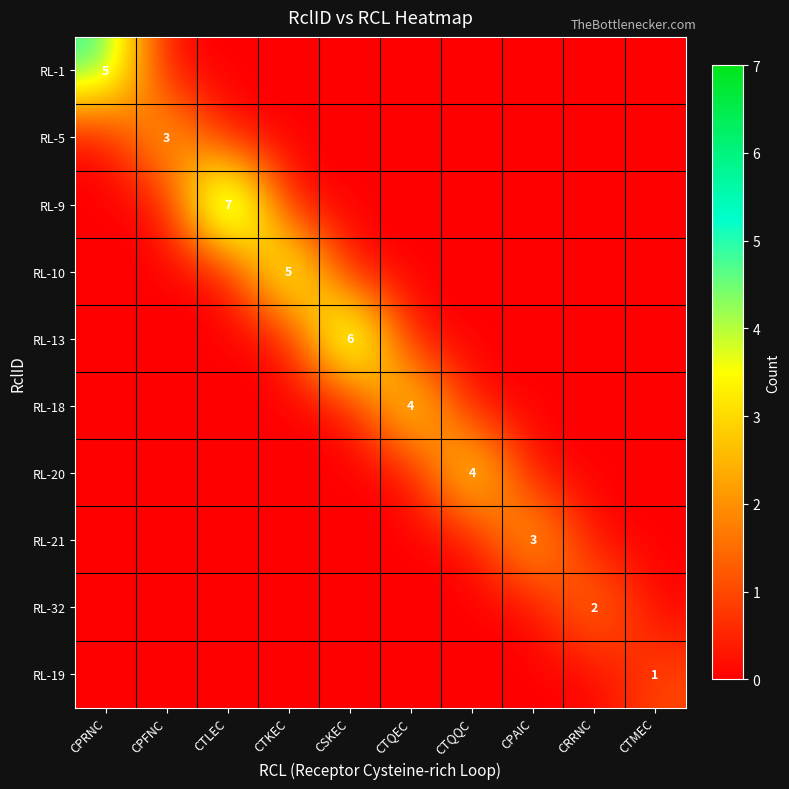

True or false: RL-5 has a value of 3 at CPFNC.

True